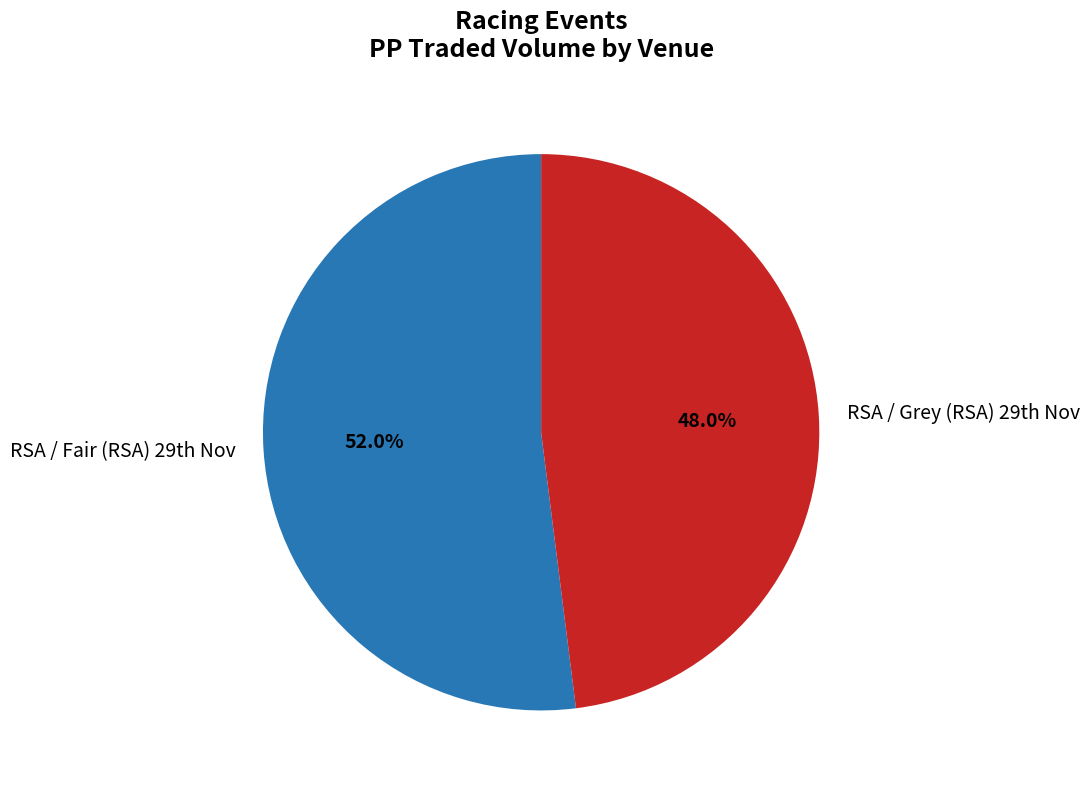

Rank the categories by value from highest to lowest.

RSA / Fair (RSA) 29th Nov, RSA / Grey (RSA) 29th Nov